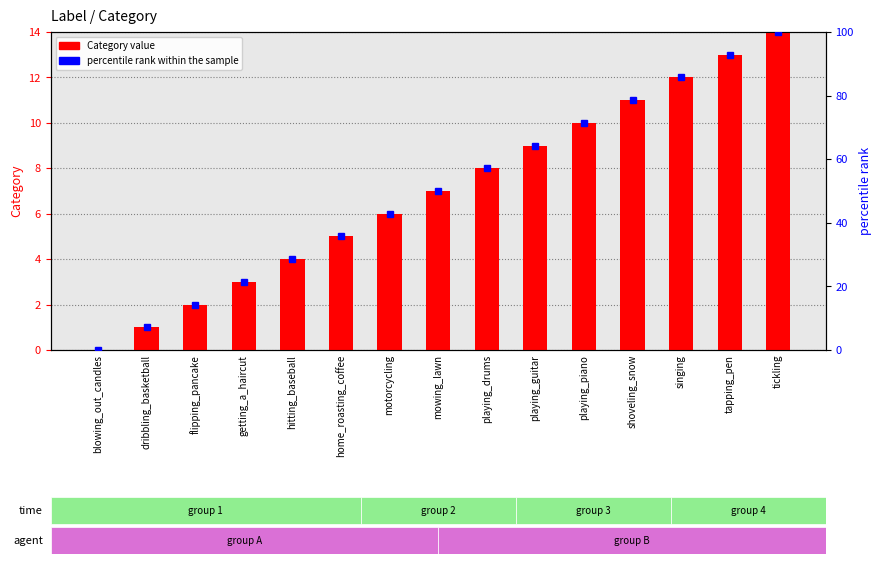

What is the difference between the maximum and minimum values in the Category value series?

14.0